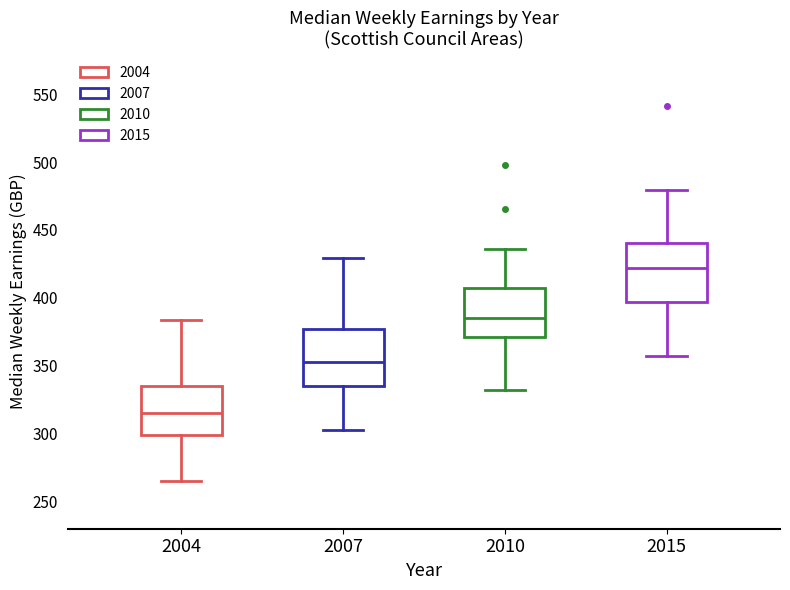

Where is the upper edge of the box at x = 2010 on the y-axis? The values are not printed on the chart, so give them approximately, as read against the axis.

405